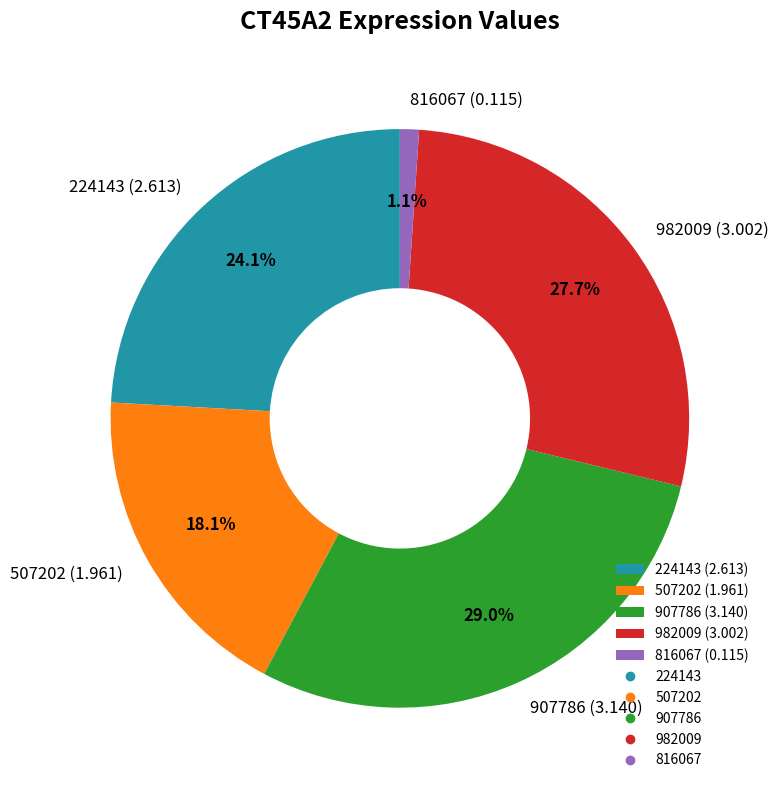

Which has a higher value, 982009 or 507202?

982009